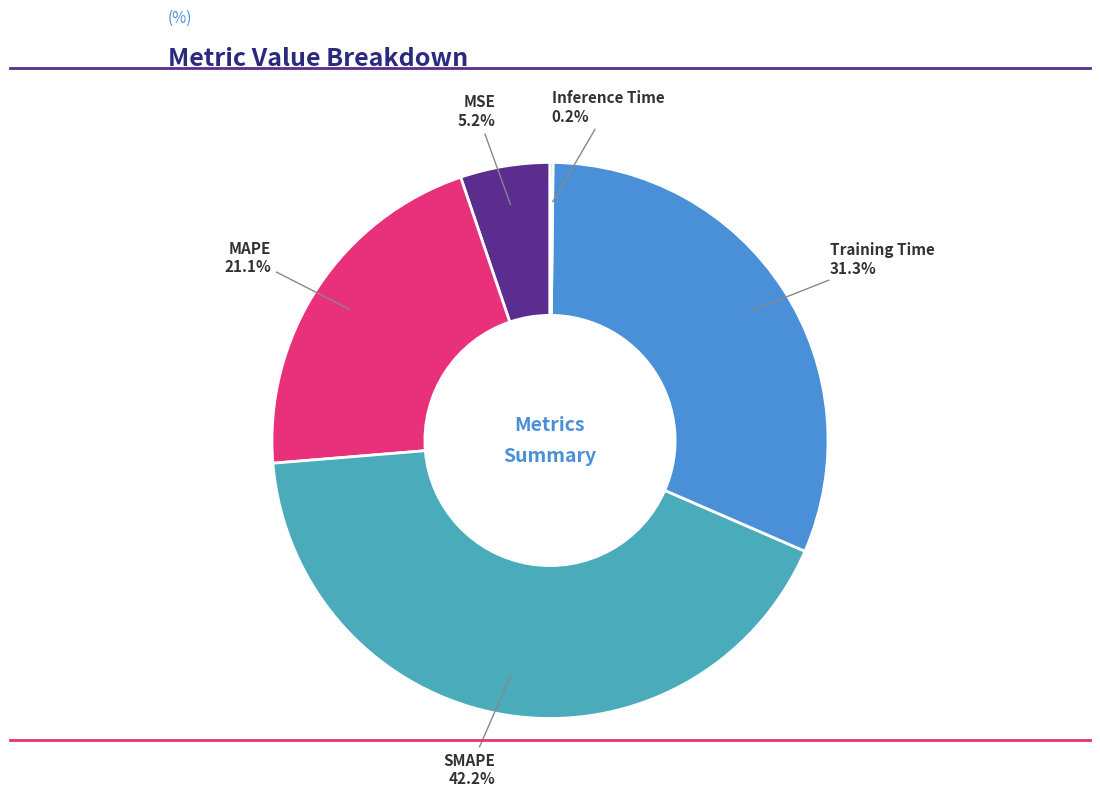

What percentage is the MAPE slice, to the nearest percent?

21%